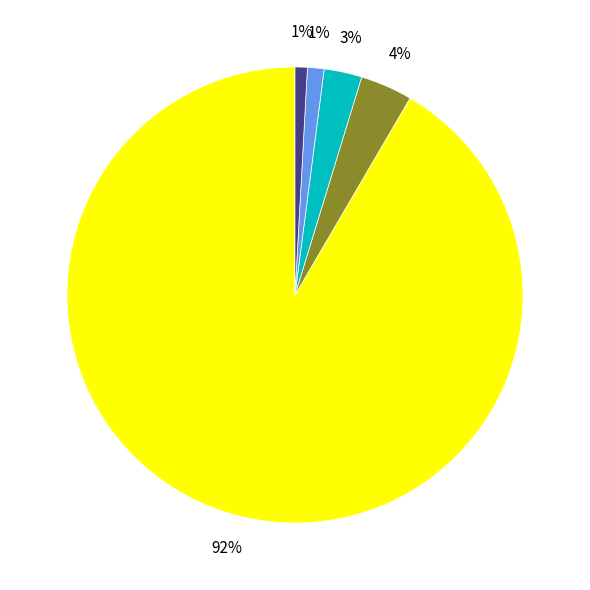

Does any single category account for the majority?

Yes